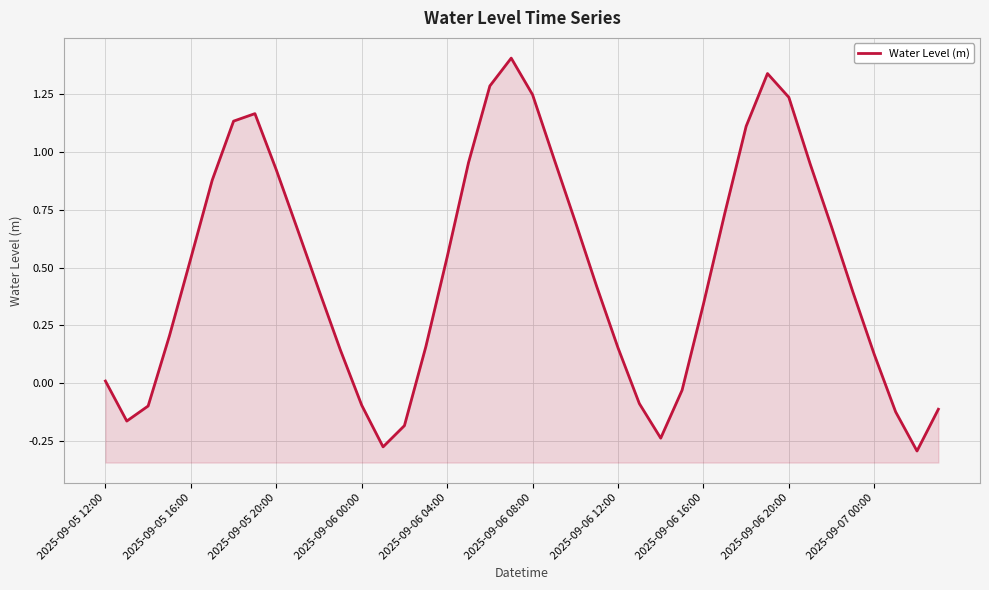

At which label is the value closest to 0?

2025-09-05 12:00